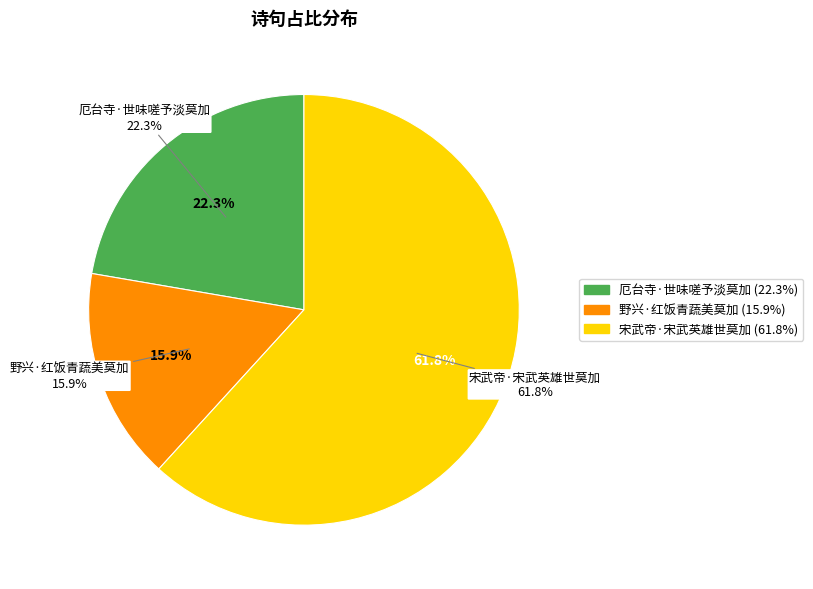

To the nearest percent, what is the combined percentage of 厄台寺·世味嗟予淡莫加 and 野兴·红饭青蔬美莫加?

38%